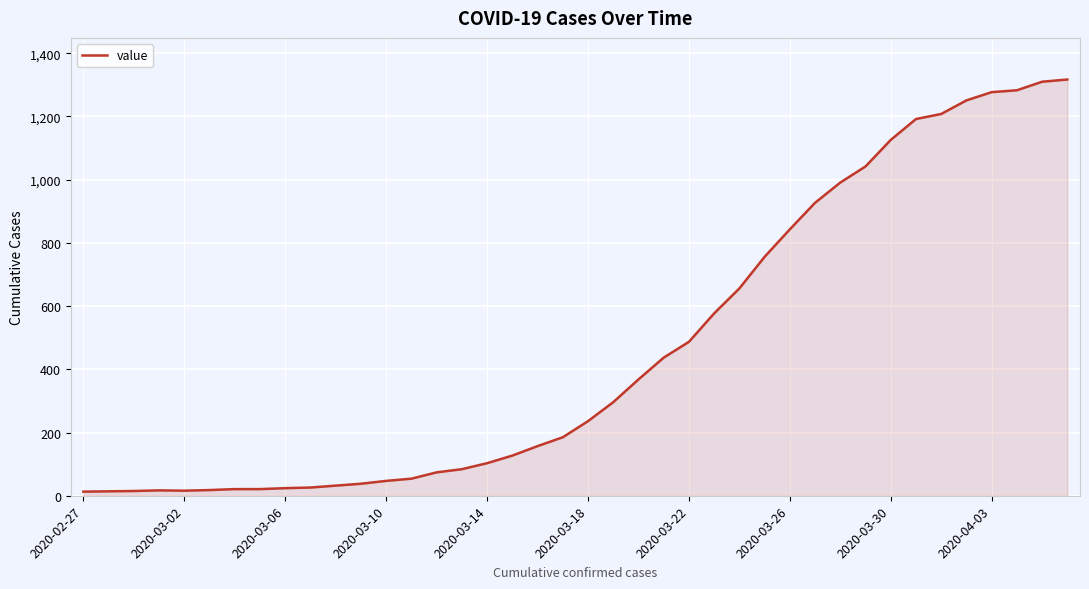

Count the number of data series in this chart.

1